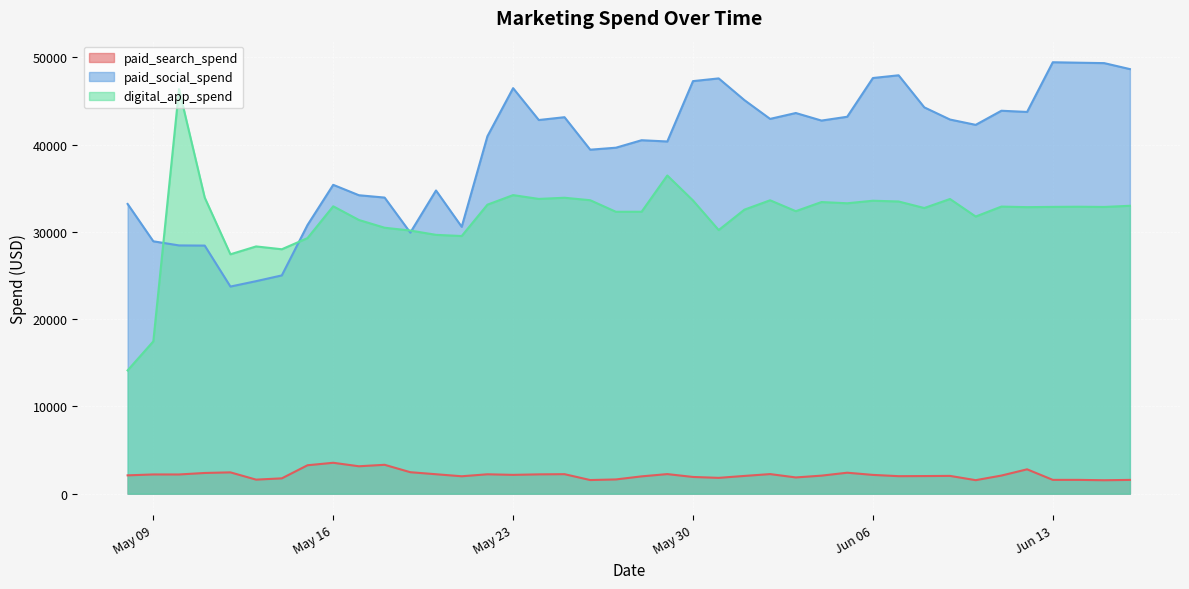

What is the sum of the digital_app_spend values at 2023-05-12 and 2023-05-27?

59718.7